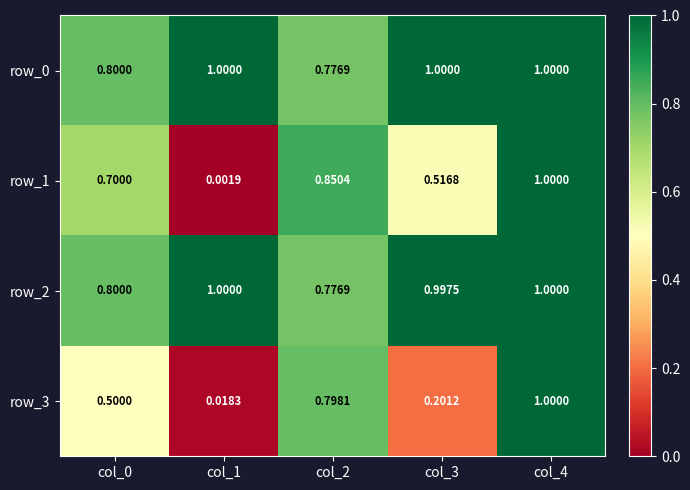

How many distinct data groups are displayed?

4